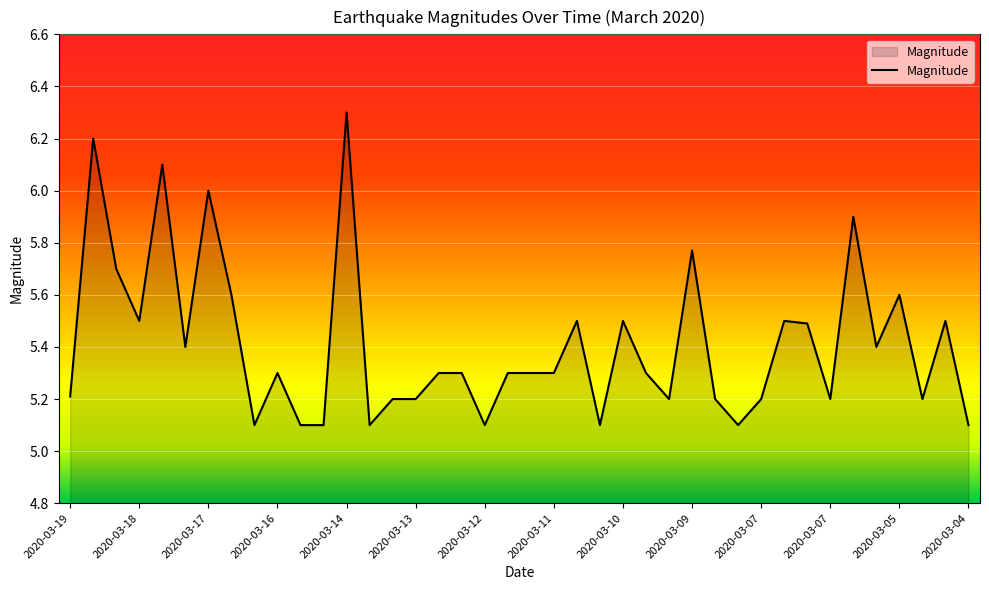

What is the minimum value shown in the chart?

5.1